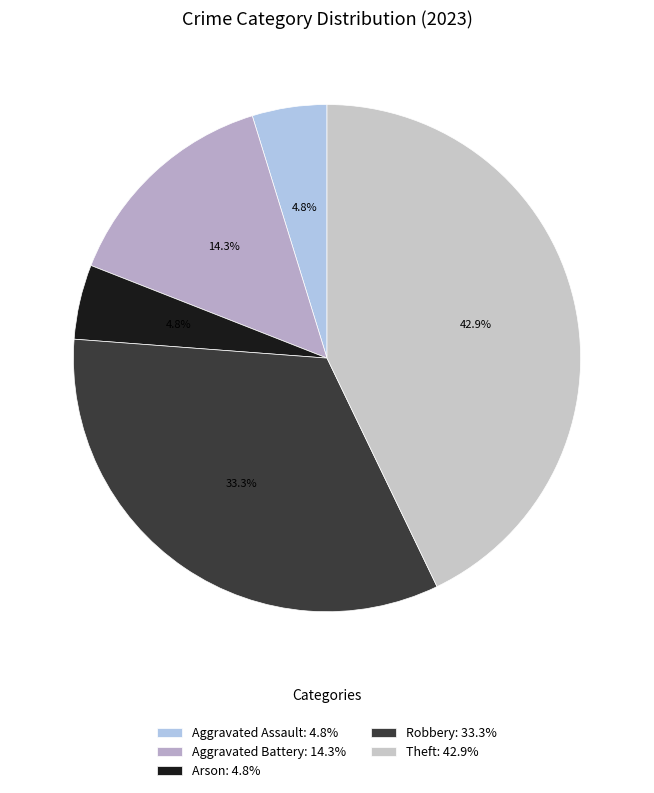

How many segments does this pie chart have?

5